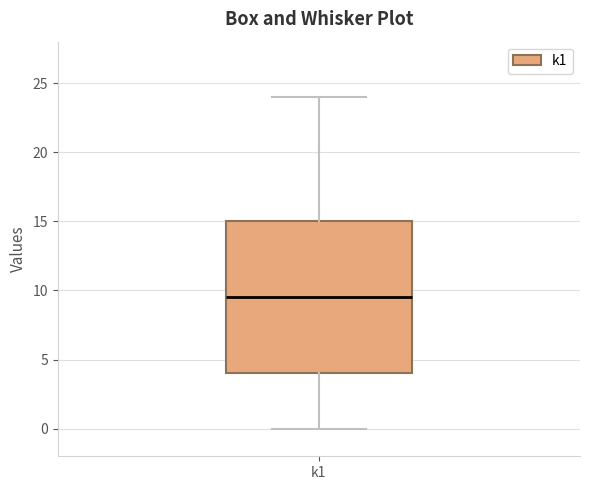

Where is the lower edge of the box for k1 on the y-axis? The values are not printed on the chart, so give them approximately, as read against the axis.

4.0